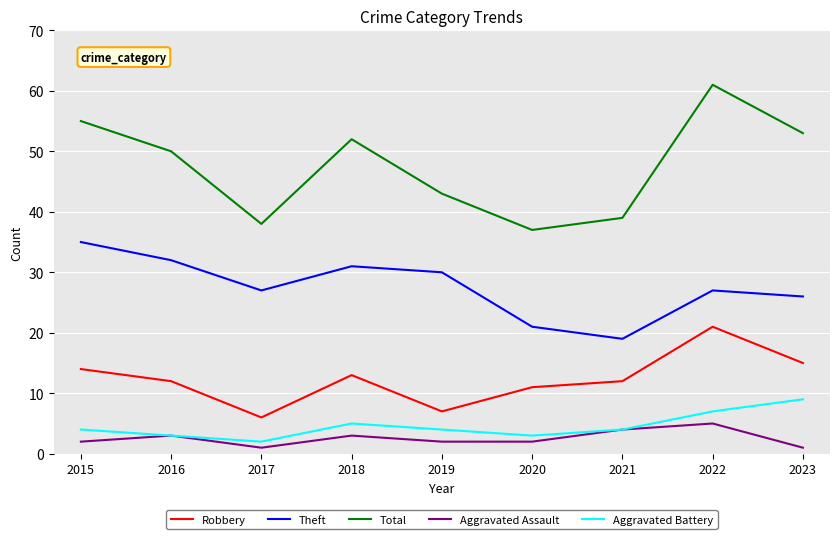

What is the difference between the Robbery values at 2023 and 2016?

3